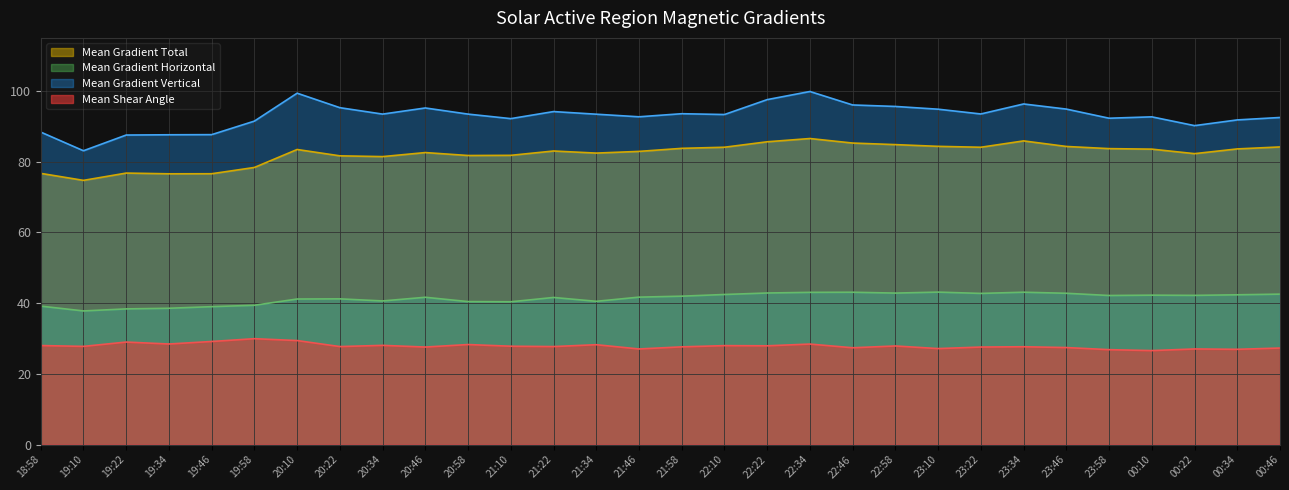

Where is the first local minimum for Mean Gradient Total?

19:10